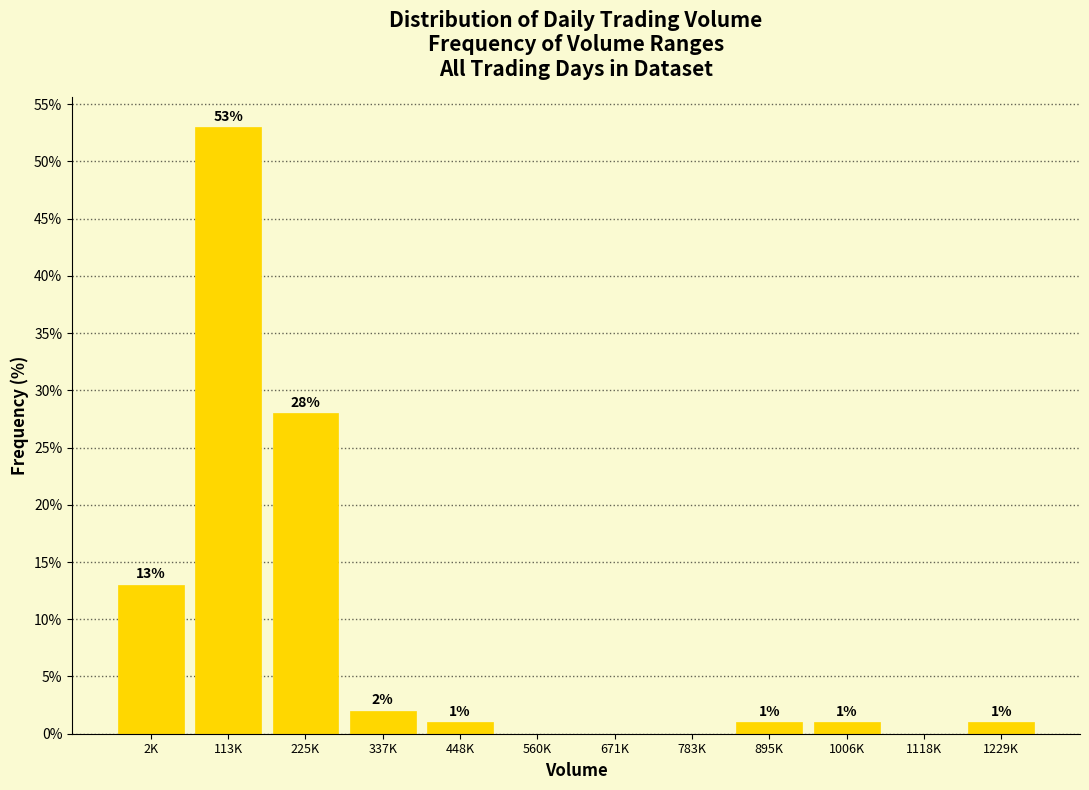

Reading right to left, extract all data points from this chart.

1229K=1.0	1118K=0.0	1006K=1.0	895K=1.0	783K=0.0	671K=0.0	560K=0.0	448K=1.0	337K=2.0	225K=28.0	113K=53.0	2K=13.0